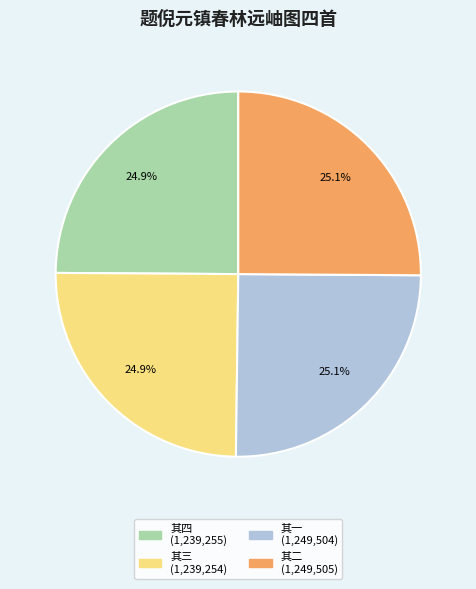

Is there a majority slice in this chart?

No